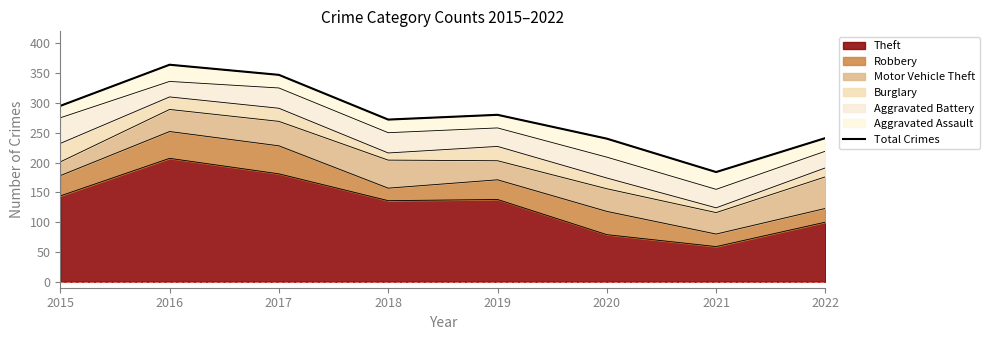

What is the average value?

278